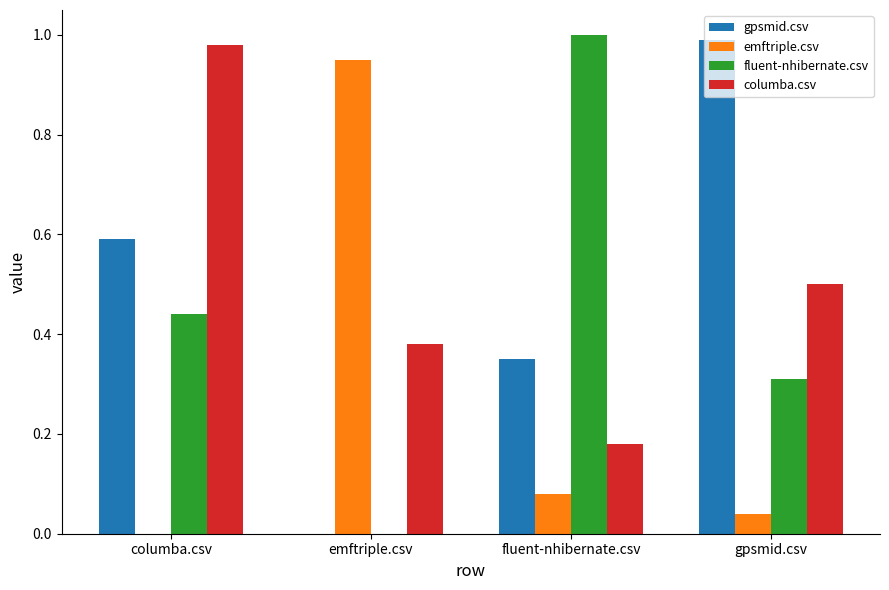

True or false: columba.csv has a value of 1.0 at columba.csv.

True